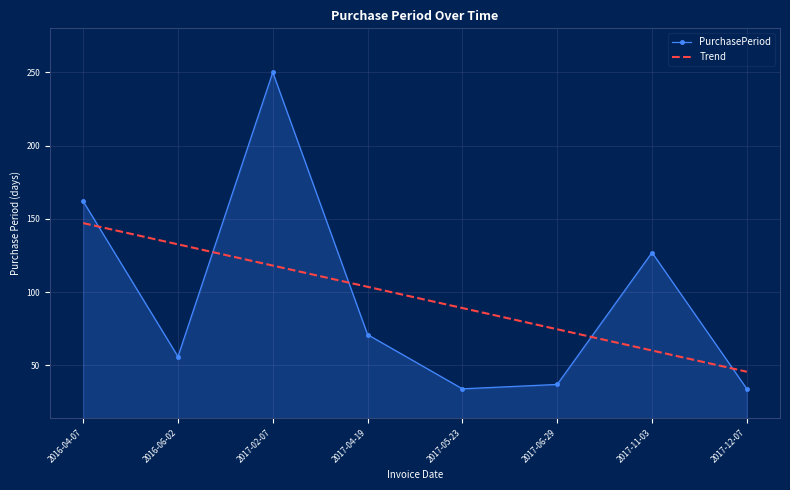

At 2017-06-29, list the series in order from smallest to largest.

PurchasePeriod, Trend